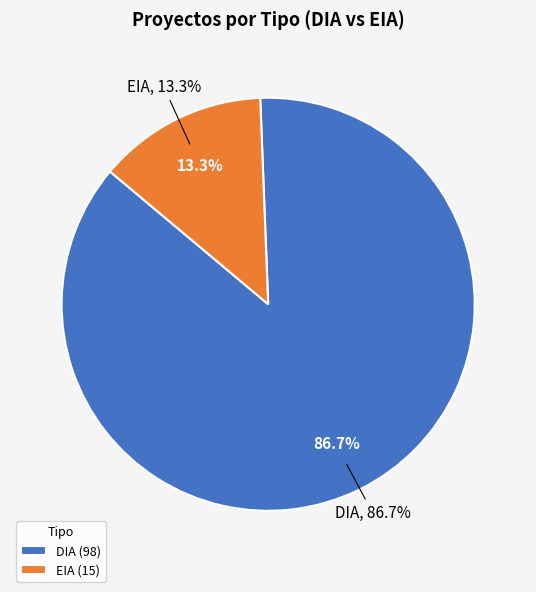

To the nearest percent, what is the difference between the EIA and DIA slice percentages?

73%